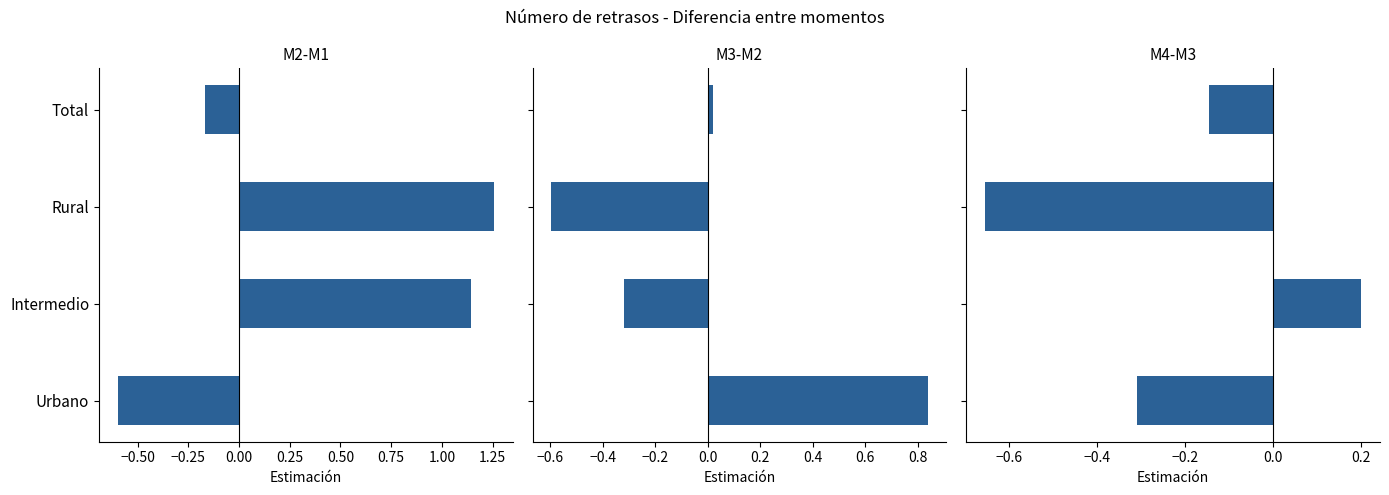

Is it true that M4-M3 equals 0.3 at Intermedio?

False